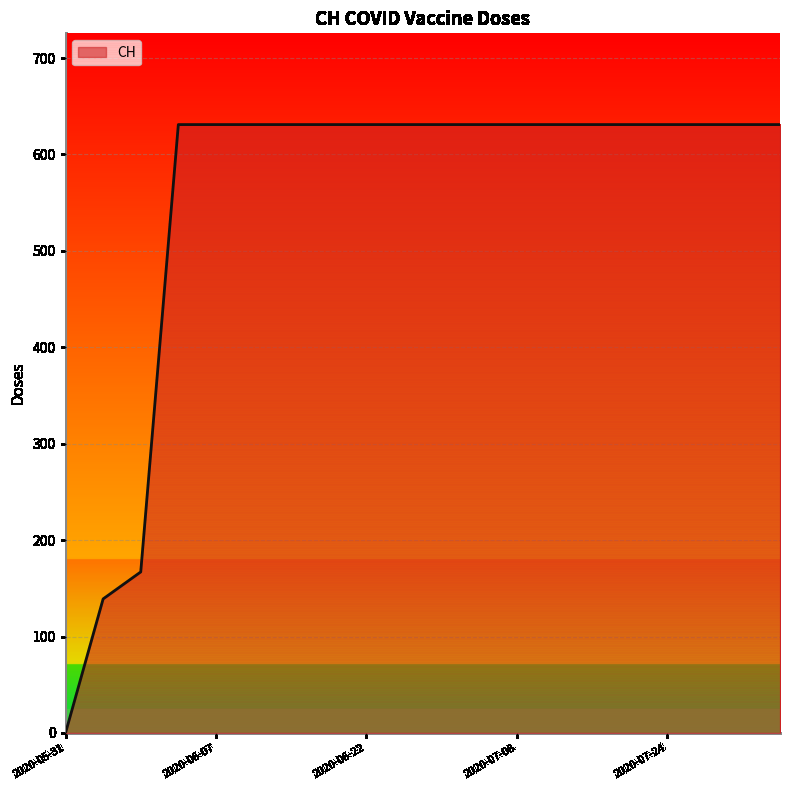

What is the maximum value shown in the chart?

631